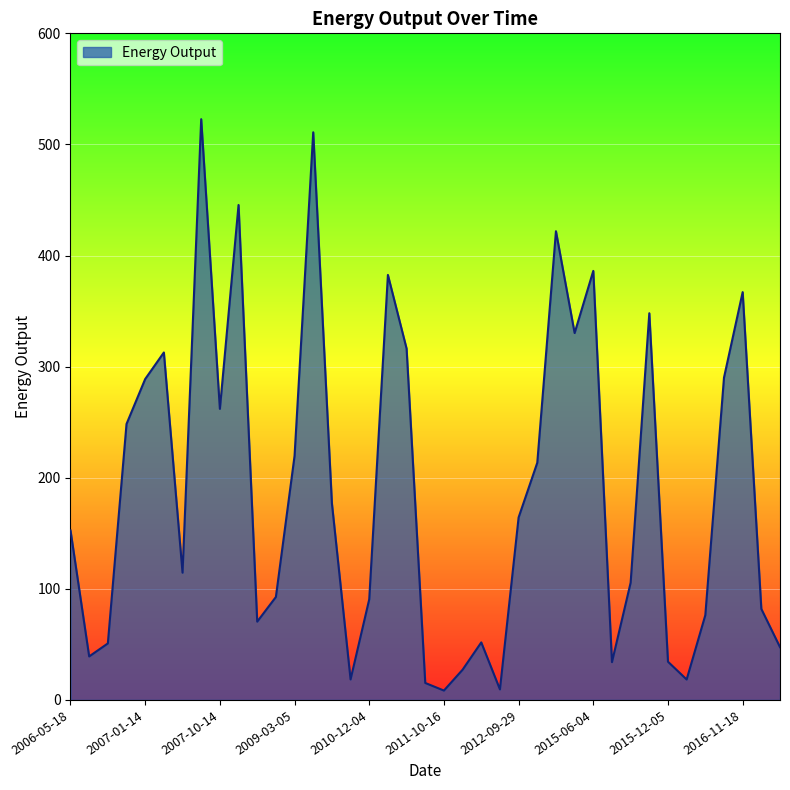

What is the difference between the maximum and minimum values?

514.3